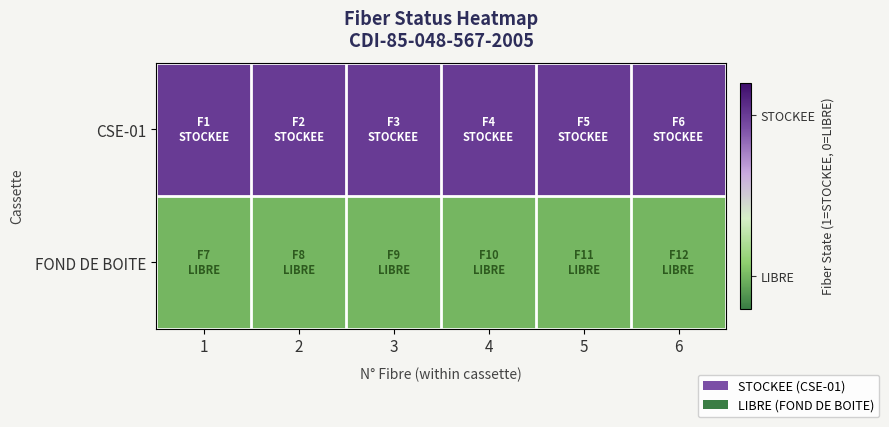

Reading left to right, list all the values displayed in this chart.

CSE-01: 1=1	2=1	3=1	4=1	5=1	6=1
FOND DE BOITE: 1=0	2=0	3=0	4=0	5=0	6=0